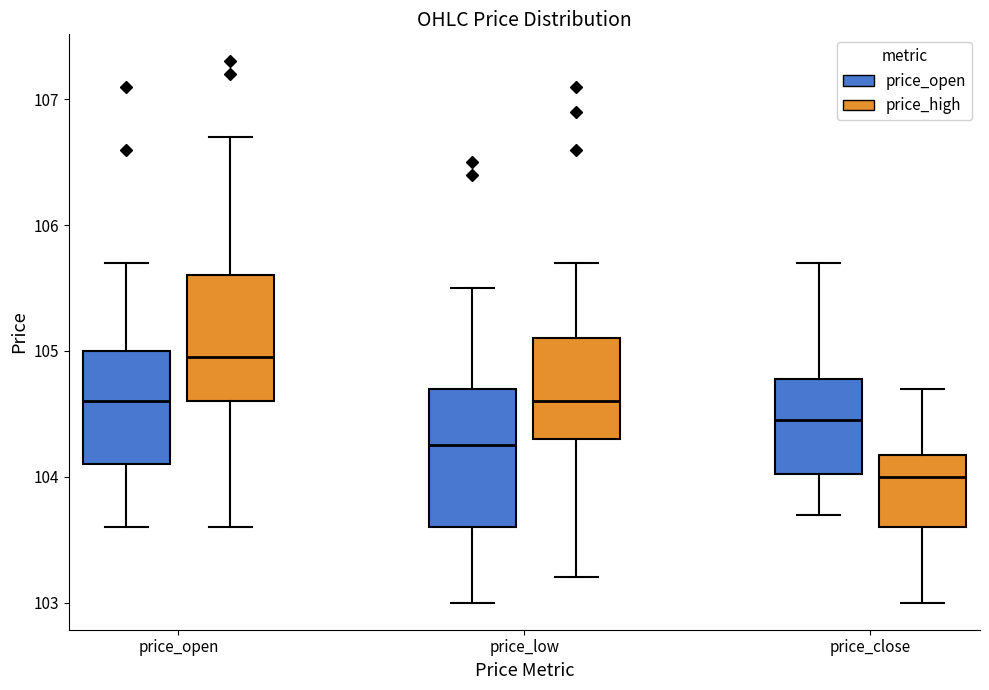

Comparing the boxes themselves (not the whiskers), which one is the tallest?

price_low (price_open)